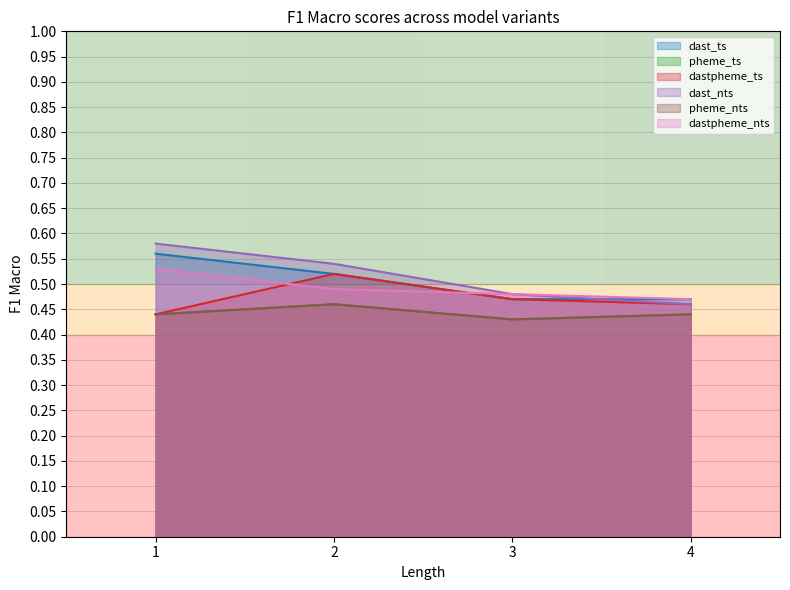

What is the value of the dast_nts point at the 4th from the left?

0.5